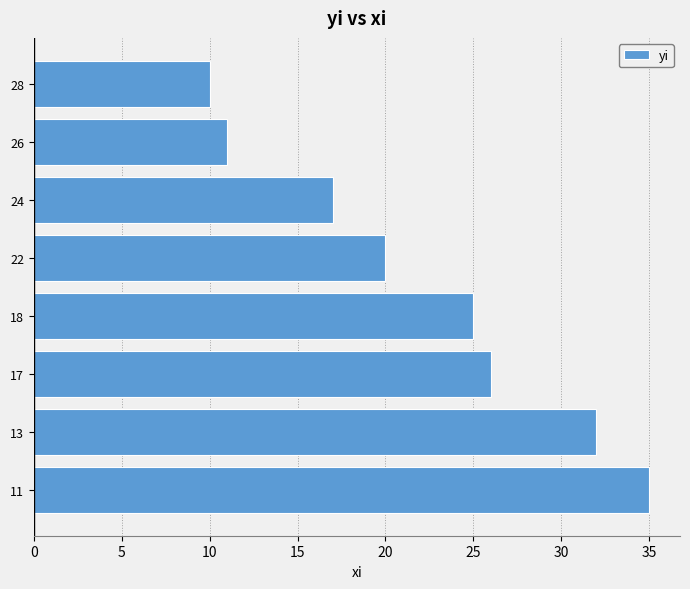

What value does the data have at 28, to the nearest 5?

10